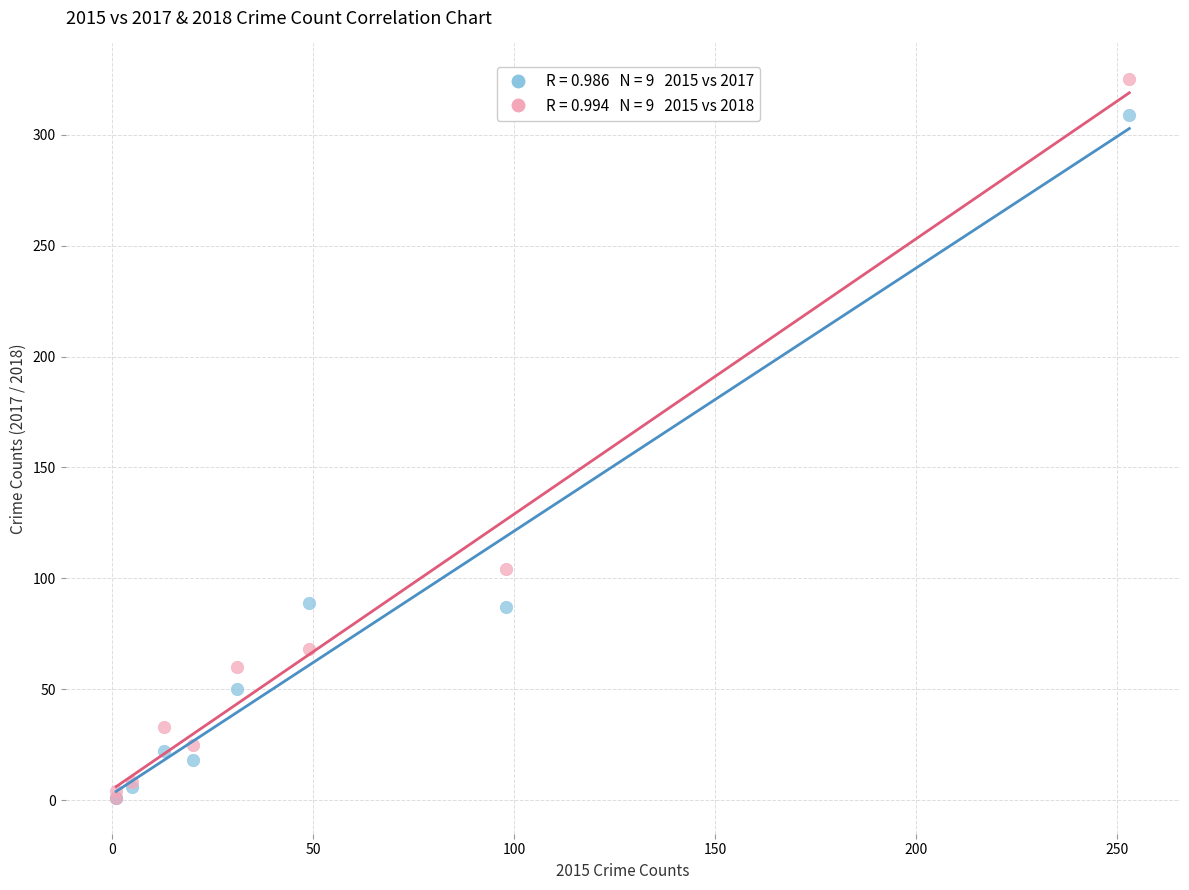

Across all series, what Y value is closest to 163?

104